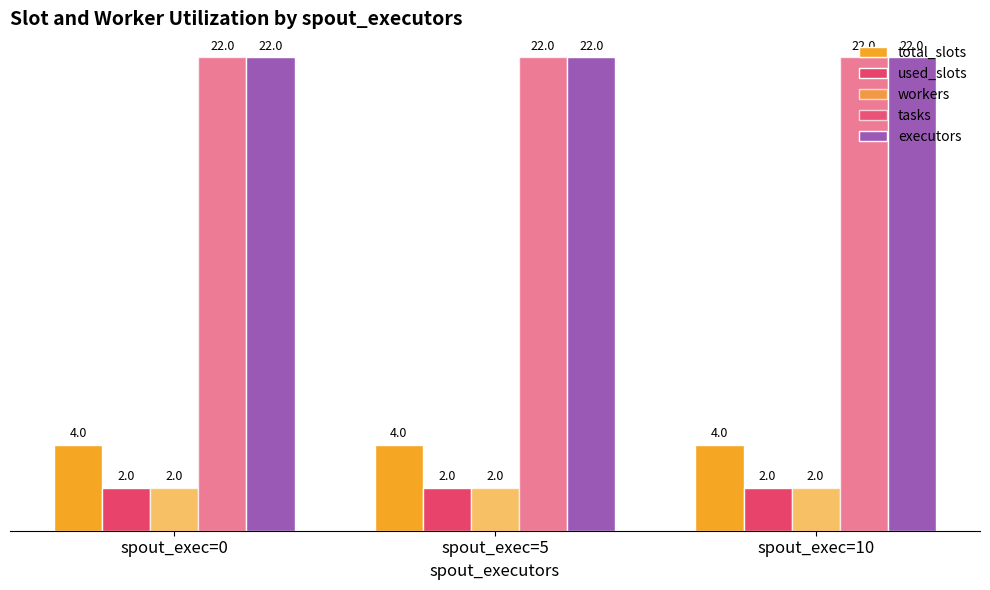

Which category has the lowest value in the total_slots series?

spout_exec=0